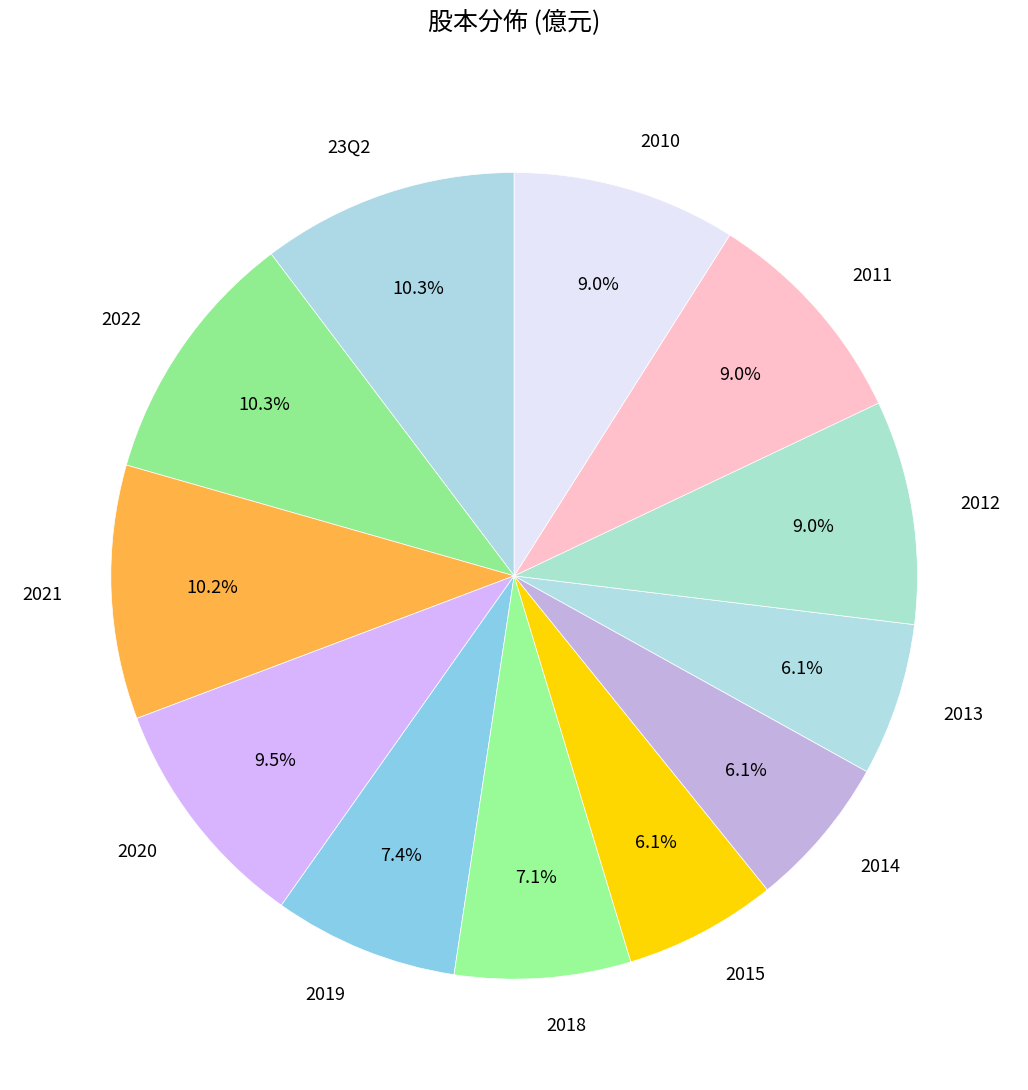

How many segments does this pie chart have?

12